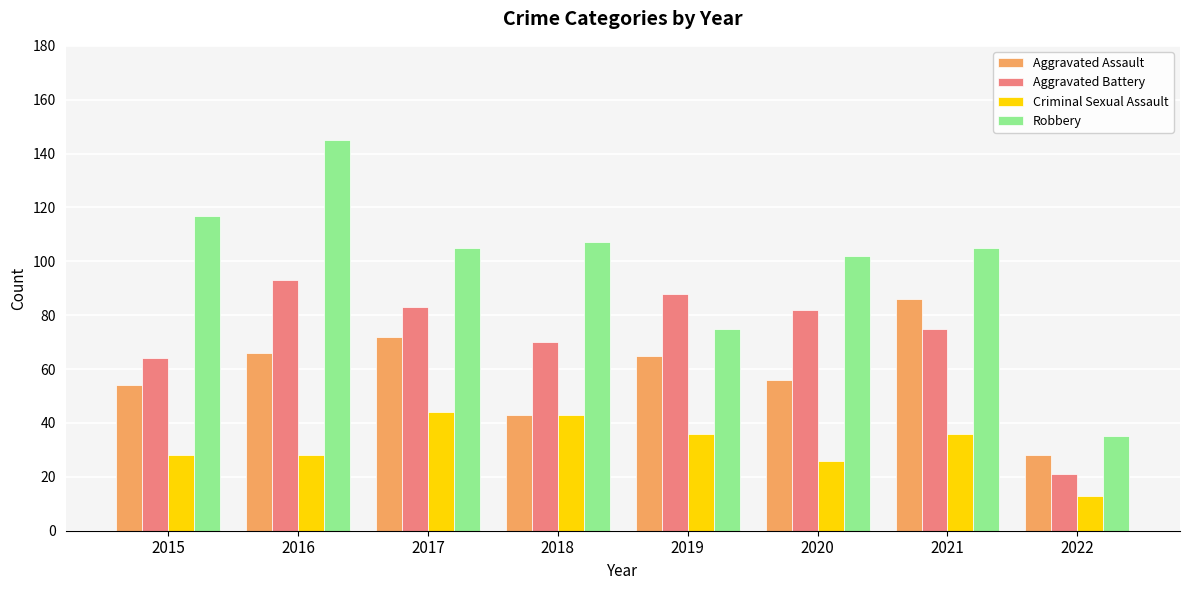

Reading right to left, what are all the values shown in this chart?

Aggravated Assault: 28	86	56	65	43	72	66	54
Aggravated Battery: 21	75	82	88	70	83	93	64
Criminal Sexual Assault: 13	36	26	36	43	44	28	28
Robbery: 35	105	102	75	107	105	145	117